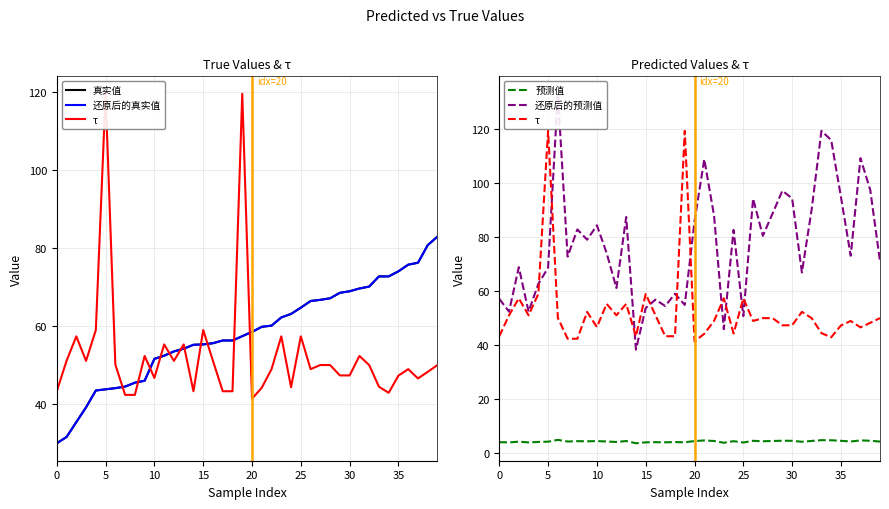

Reading left to right, what are all the values shown in this chart?

真实值: 30.0	31.6	35.4	39.2	43.5	43.8	44.1	44.5	45.5	46.0	51.6	52.4	53.5	54.2	55.2	55.3	55.6	56.3	56.3	57.4	58.5	59.8	60.1	62.2	63.1	64.7	66.4	66.7	67.1	68.5	68.9	69.6	70.1	72.7	72.7	74.0	75.7	76.2	80.7	82.9
还原后的真实值: 30.0	31.6	35.4	39.2	43.5	43.8	44.1	44.5	45.5	46.0	51.6	52.4	53.5	54.2	55.2	55.3	55.6	56.3	56.3	57.4	58.5	59.8	60.1	62.2	63.1	64.7	66.4	66.7	67.1	68.5	68.9	69.6	70.1	72.7	72.7	74.0	75.7	76.2	80.7	82.9
τ: 43.3	51.1	57.4	51.1	59.0	119.4	50.1	42.4	42.4	52.3	46.7	55.3	51.1	55.3	43.3	59.0	51.1	43.3	43.3	119.4	41.4	44.2	49.0	57.4	44.3	57.4	49.0	50.0	50.0	47.4	47.4	52.3	50.0	44.5	42.9	47.3	49.0	46.6	48.3	50.0
预测值: 4.0	4.0	4.2	4.0	4.1	4.2	4.9	4.3	4.4	4.4	4.4	4.3	4.1	4.5	3.6	4.0	4.0	4.0	4.1	4.0	4.5	4.7	4.5	3.8	4.4	3.9	4.5	4.4	4.5	4.6	4.5	4.2	4.5	4.8	4.8	4.6	4.3	4.7	4.6	4.3
还原后的预测值: 57.2	52.4	68.9	52.4	62.7	68.7	133.2	72.8	82.9	79.1	84.4	74.1	61.2	87.5	38.4	53.8	56.9	54.5	59.1	54.9	85.9	108.9	88.0	45.9	82.7	50.8	94.3	80.5	88.8	97.2	94.4	66.9	90.3	119.4	116.0	94.9	73.1	109.3	97.5	71.0